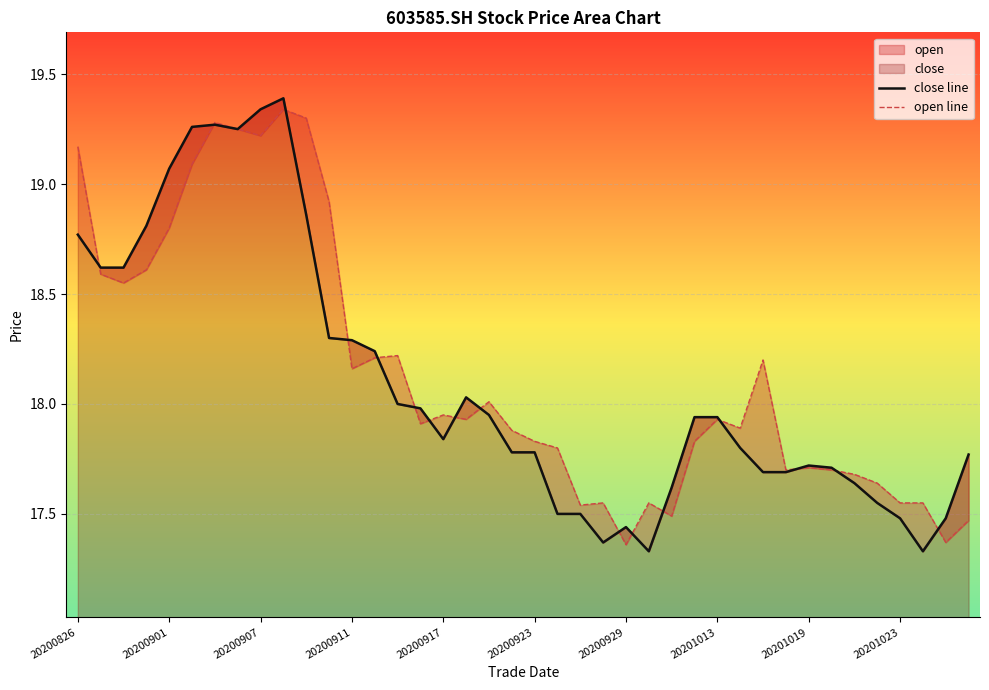

What is the lowest value of the close line series?

17.3